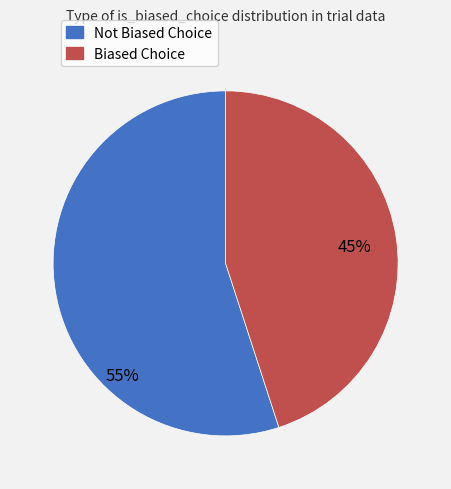

To the nearest percent, what is the difference between the largest and smallest slice percentages?

10%